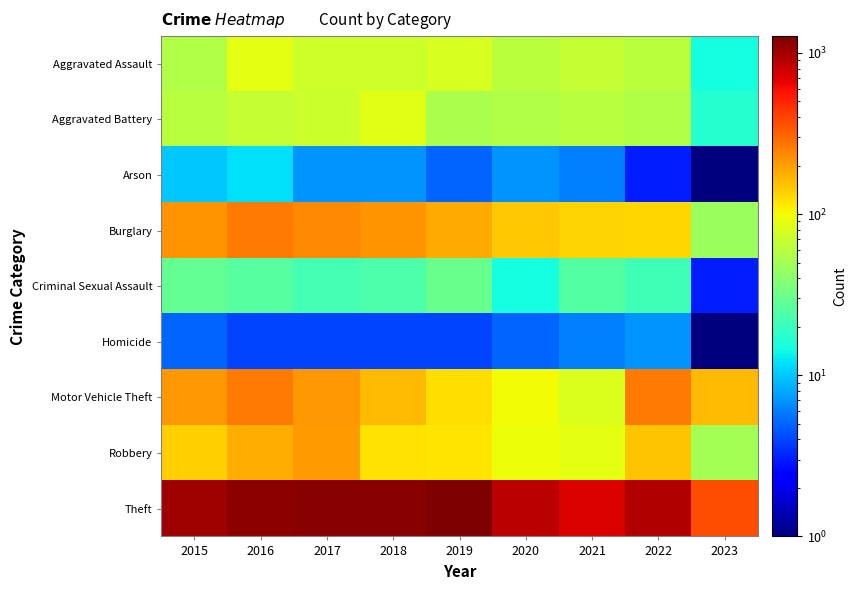

At which category is the sum across all series the highest?

2016